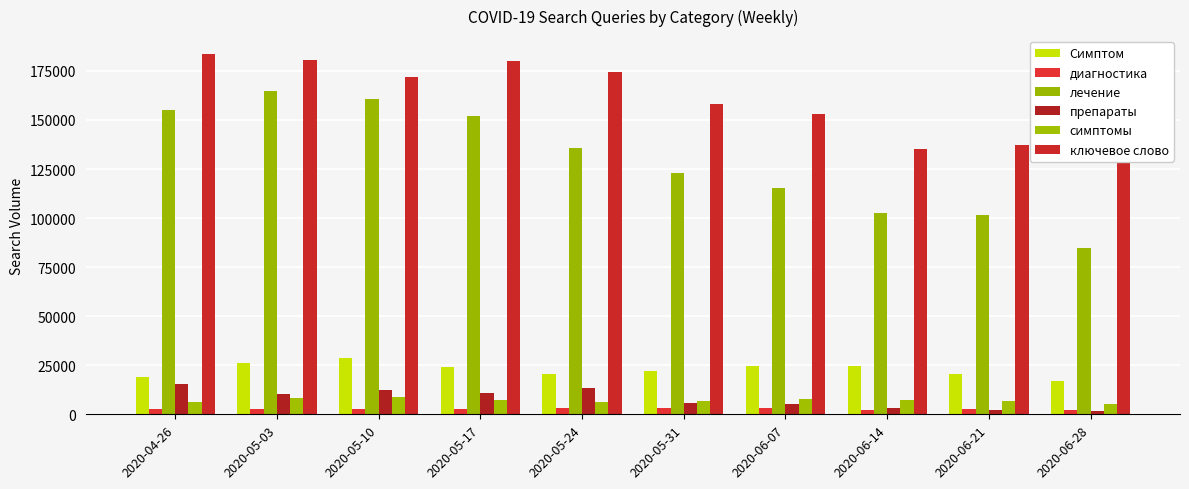

List the series in order of their peak value, lowest first.

диагностика, симптомы, препараты, Симптом, лечение, ключевое слово